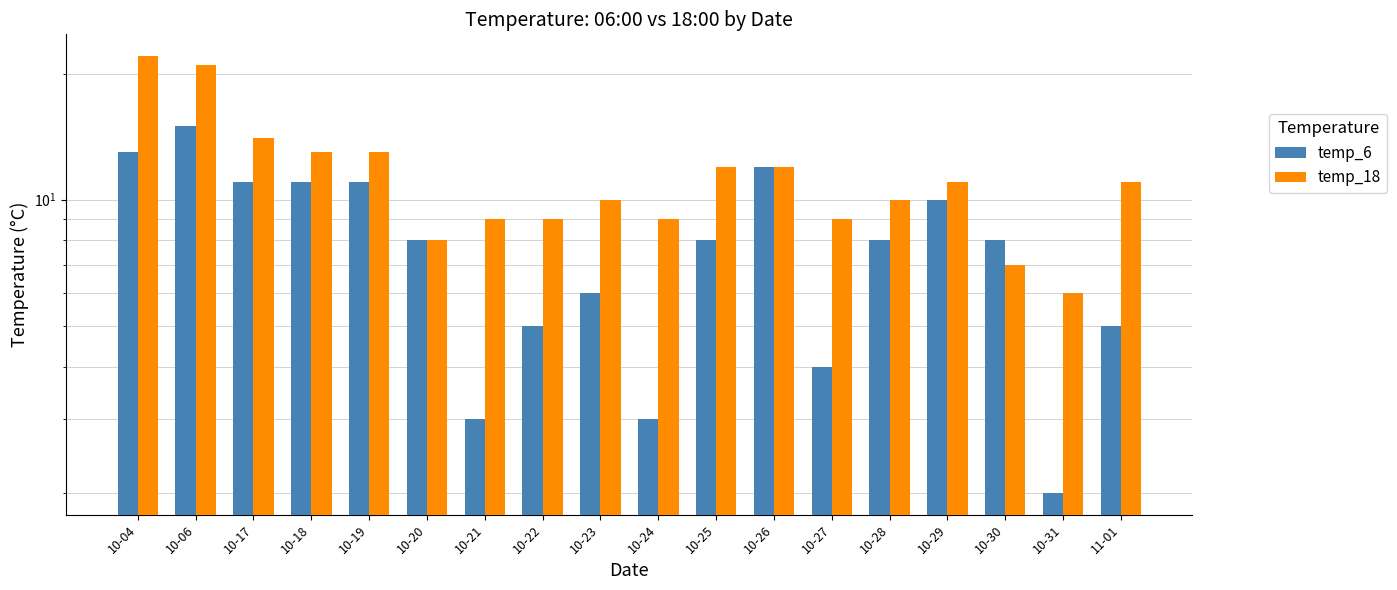

What is the difference between the highest and lowest values at 10-06?

6